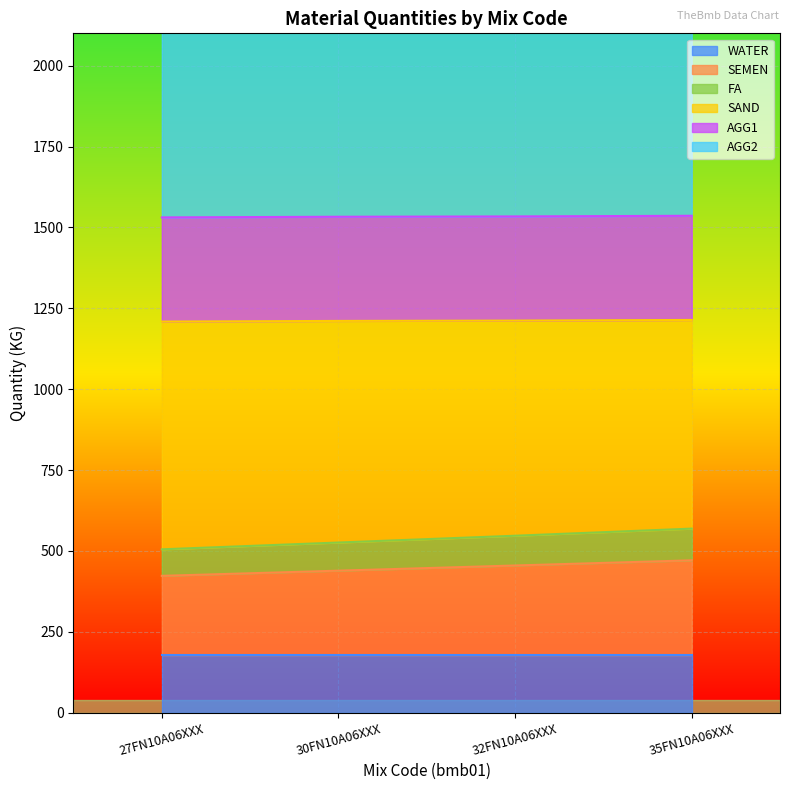

What is the spread (max minus min) of values at 32FN10A06XXX?

757